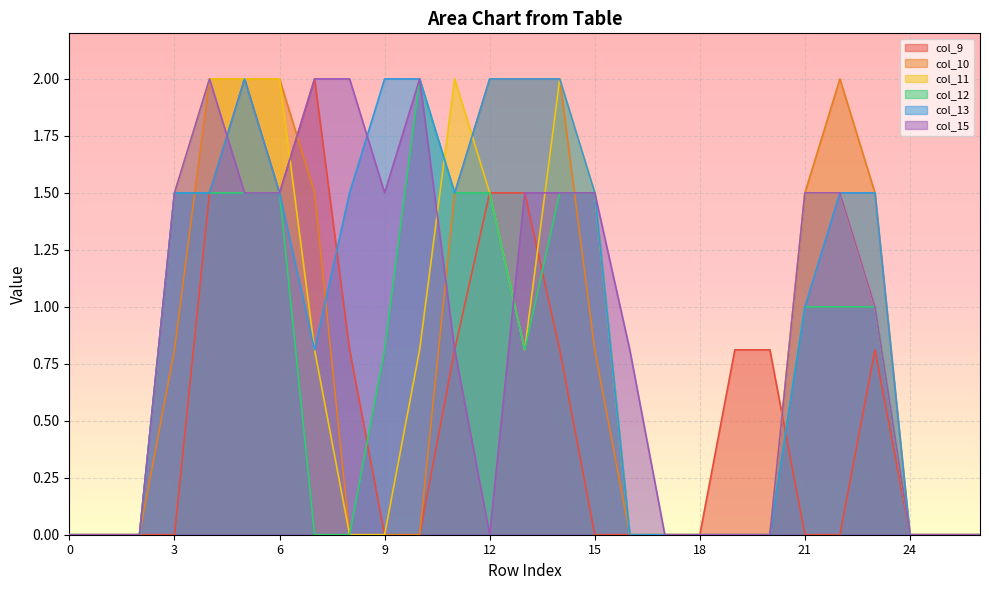

Reading left to right, list all the values displayed in this chart.

col_9: 0=0.0	1=0.0	2=0.0	3=0.0	4=1.5	5=2.0	6=1.5	7=2.0	8=0.8	9=0.0	10=0.0	11=0.8	12=1.5	13=1.5	14=0.8	15=0.0	16=0.0	17=0.0	18=0.0	19=0.8	20=0.8	21=0.0	22=0.0	23=0.8	24=0.0	25=0.0	26=0.0
col_10: 0=0.0	1=0.0	2=0.0	3=0.8	4=2.0	5=2.0	6=2.0	7=1.5	8=0.0	9=0.0	10=0.0	11=1.5	12=2.0	13=2.0	14=2.0	15=0.8	16=0.0	17=0.0	18=0.0	19=0.0	20=0.0	21=1.5	22=2.0	23=1.5	24=0.0	25=0.0	26=0.0
col_11: 0=0.0	1=0.0	2=0.0	3=1.5	4=2.0	5=2.0	6=2.0	7=0.8	8=0.0	9=0.0	10=0.8	11=2.0	12=1.5	13=0.8	14=2.0	15=1.5	16=0.0	17=0.0	18=0.0	19=0.0	20=0.0	21=1.5	22=1.5	23=1.0	24=0.0	25=0.0	26=0.0
col_12: 0=0.0	1=0.0	2=0.0	3=1.5	4=1.5	5=1.5	6=1.5	7=0.0	8=0.0	9=0.8	10=2.0	11=1.5	12=1.5	13=0.8	14=1.5	15=1.5	16=0.0	17=0.0	18=0.0	19=0.0	20=0.0	21=1.0	22=1.0	23=1.0	24=0.0	25=0.0	26=0.0
col_13: 0=0.0	1=0.0	2=0.0	3=1.5	4=1.5	5=2.0	6=1.5	7=0.8	8=1.5	9=2.0	10=2.0	11=1.5	12=2.0	13=2.0	14=2.0	15=1.5	16=0.0	17=0.0	18=0.0	19=0.0	20=0.0	21=1.0	22=1.5	23=1.5	24=0.0	25=0.0	26=0.0
col_15: 0=0.0	1=0.0	2=0.0	3=1.5	4=2.0	5=1.5	6=1.5	7=2.0	8=2.0	9=1.5	10=2.0	11=0.8	12=0.0	13=1.5	14=1.5	15=1.5	16=0.8	17=0.0	18=0.0	19=0.0	20=0.0	21=1.5	22=1.5	23=1.0	24=0.0	25=0.0	26=0.0